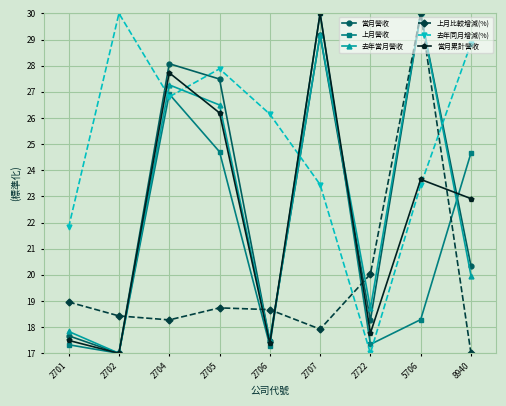

Where is the first local minimum for 去年同月增減(%)?

2704